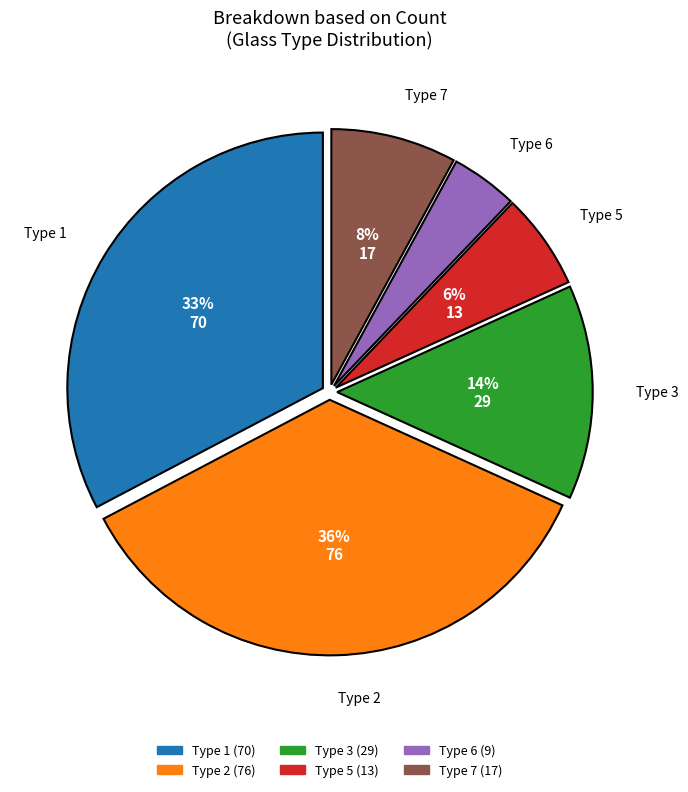

To the nearest percent, what is the average slice percentage?

17%